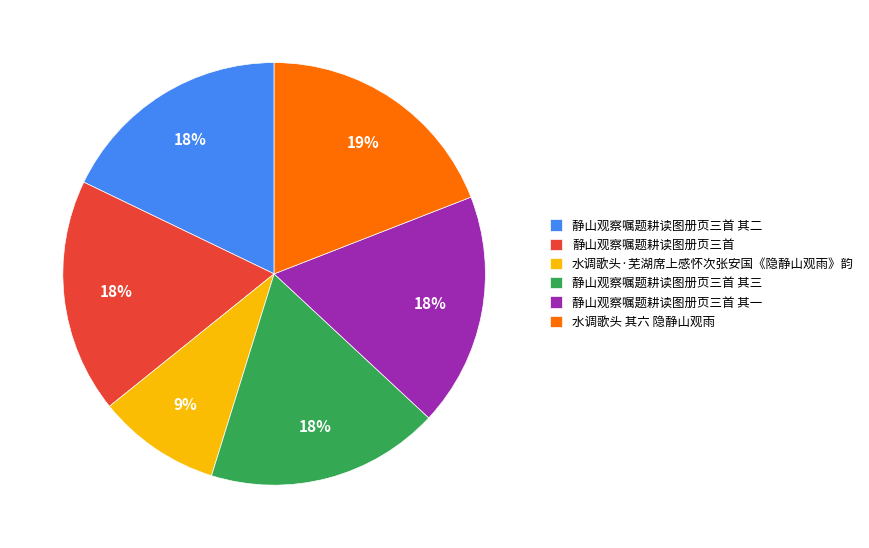

Does 水调歌头·芜湖席上感怀次张安国《隐静山观雨》韵 represent more than half of the total?

No